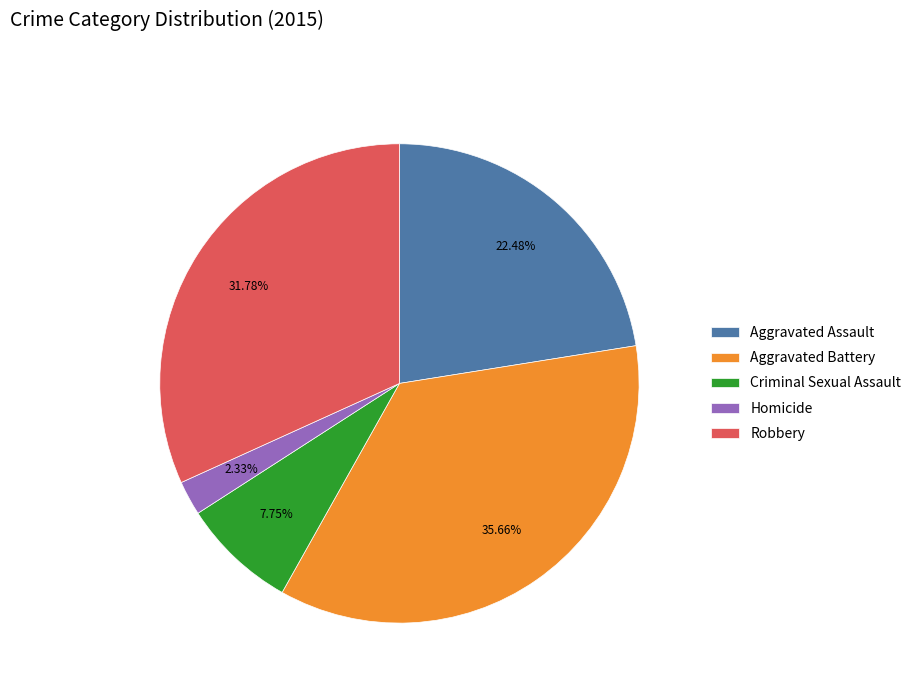

Which slice is the smallest?

Homicide